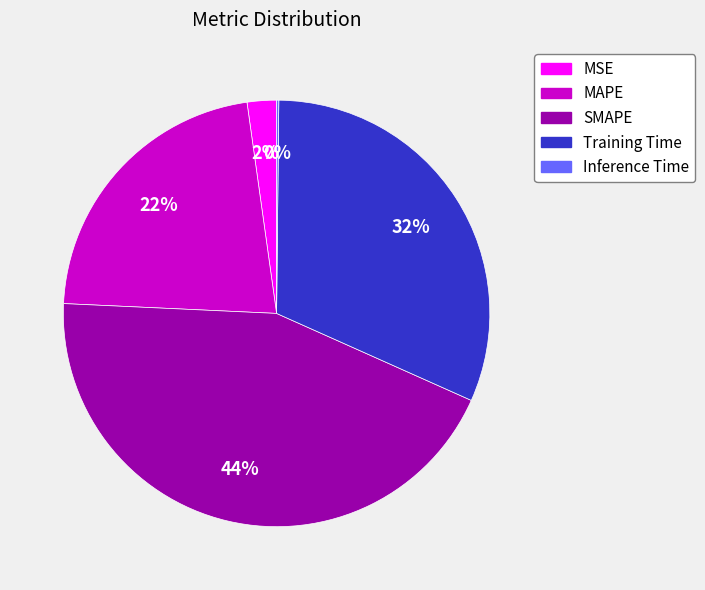

What is the largest slice in the pie chart?

SMAPE